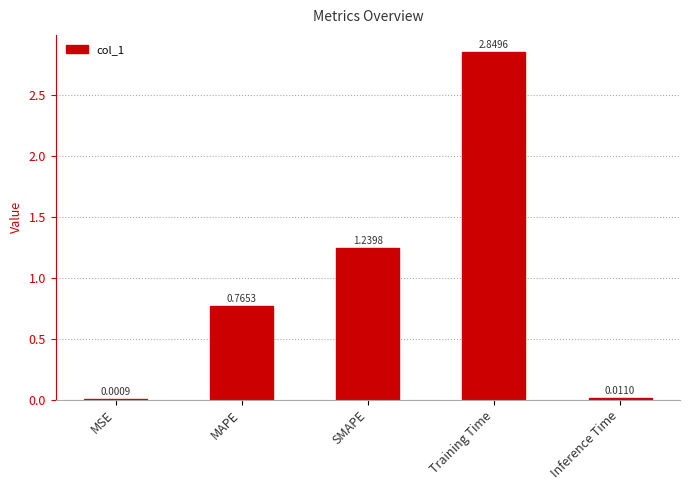

What is the change in value from MSE to SMAPE?

+1.2